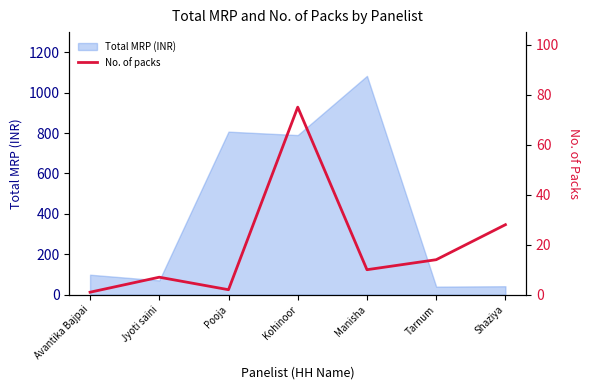

Read the Total MRP (INR) value at Tarnum.

40